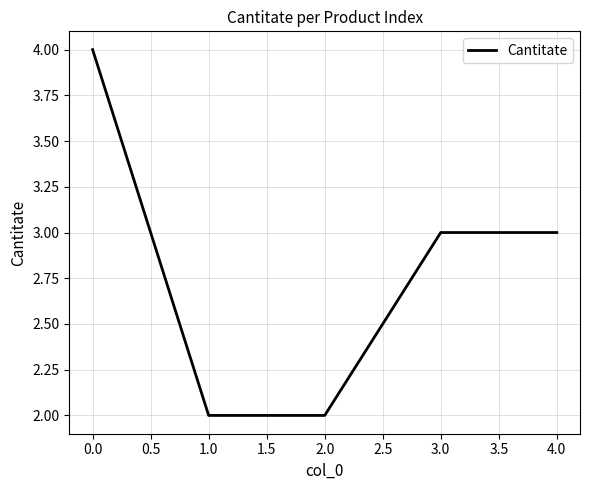

What is the maximum value shown in the chart?

4